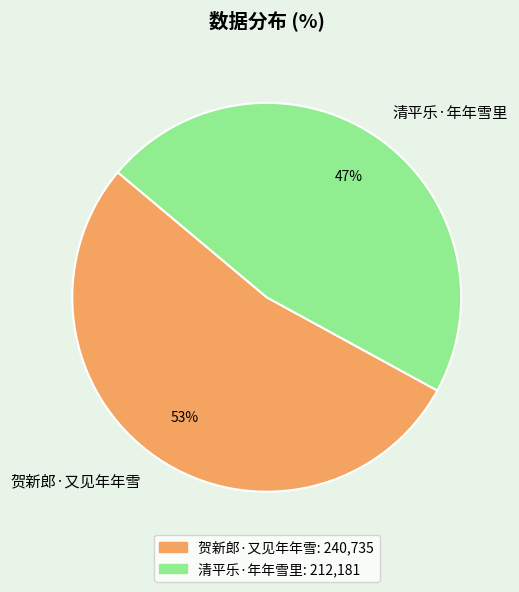

Approximately how many times larger is the value at 贺新郎·又见年年雪 compared to 清平乐·年年雪里?

1.1